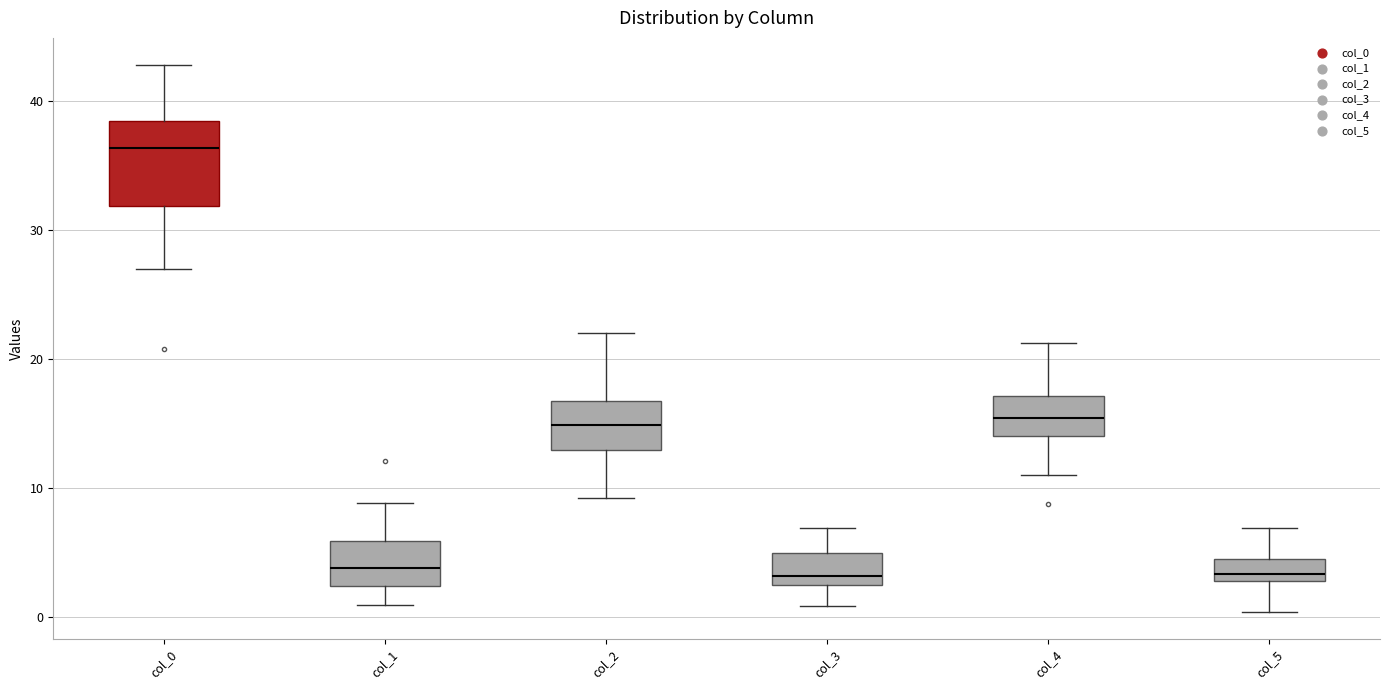

Where is the upper edge of the box for col_5 on the y-axis? The values are not printed on the chart, so give them approximately, as read against the axis.

4